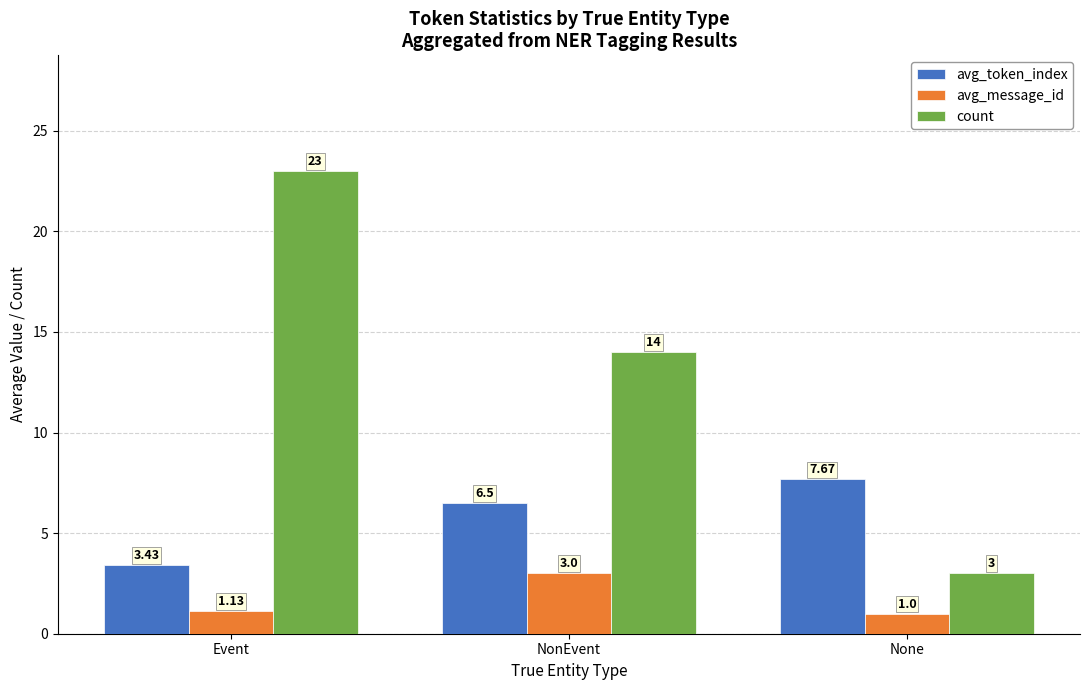

Which series changed the most between Event and NonEvent?

count